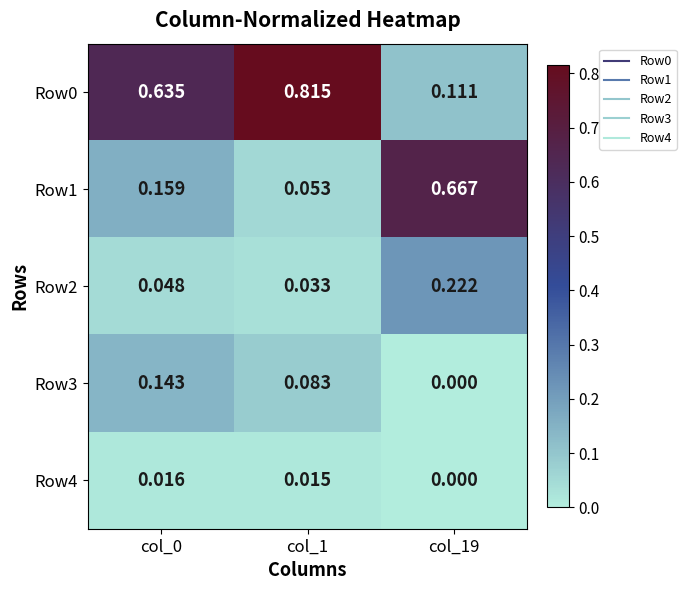

How many data points in Row3 are above 0?

2